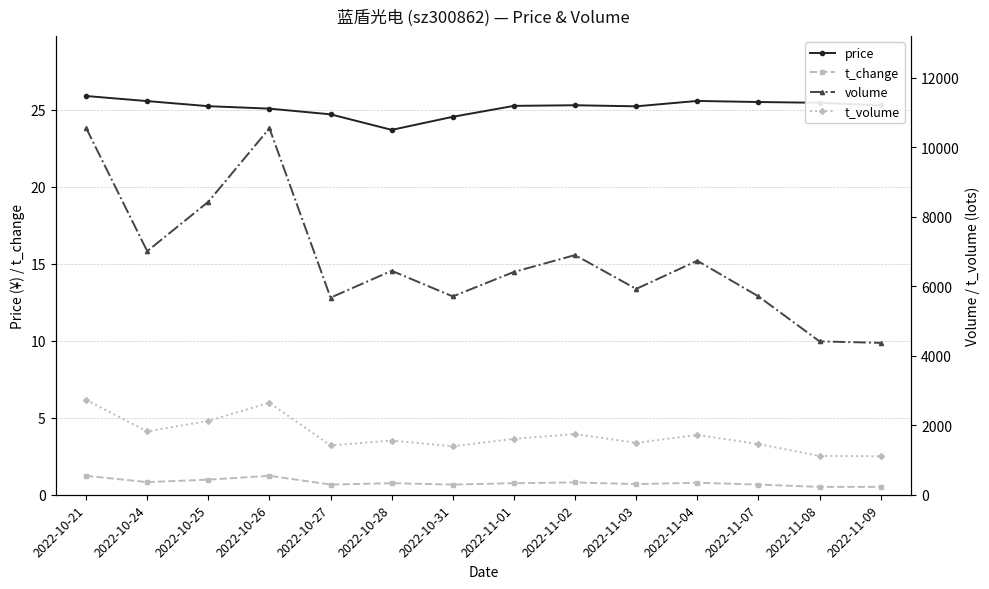

True or false: t_change has more than 0 interior local peaks.

True